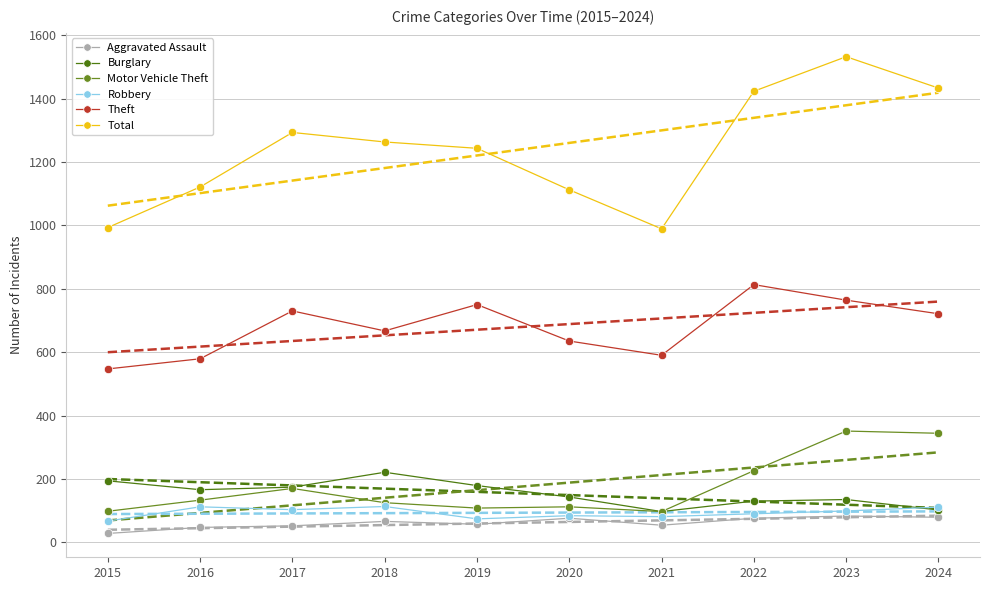

List the labels in order of Burglary value, smallest first.

2021, 2024, 2022, 2023, 2020, 2016, 2017, 2019, 2015, 2018